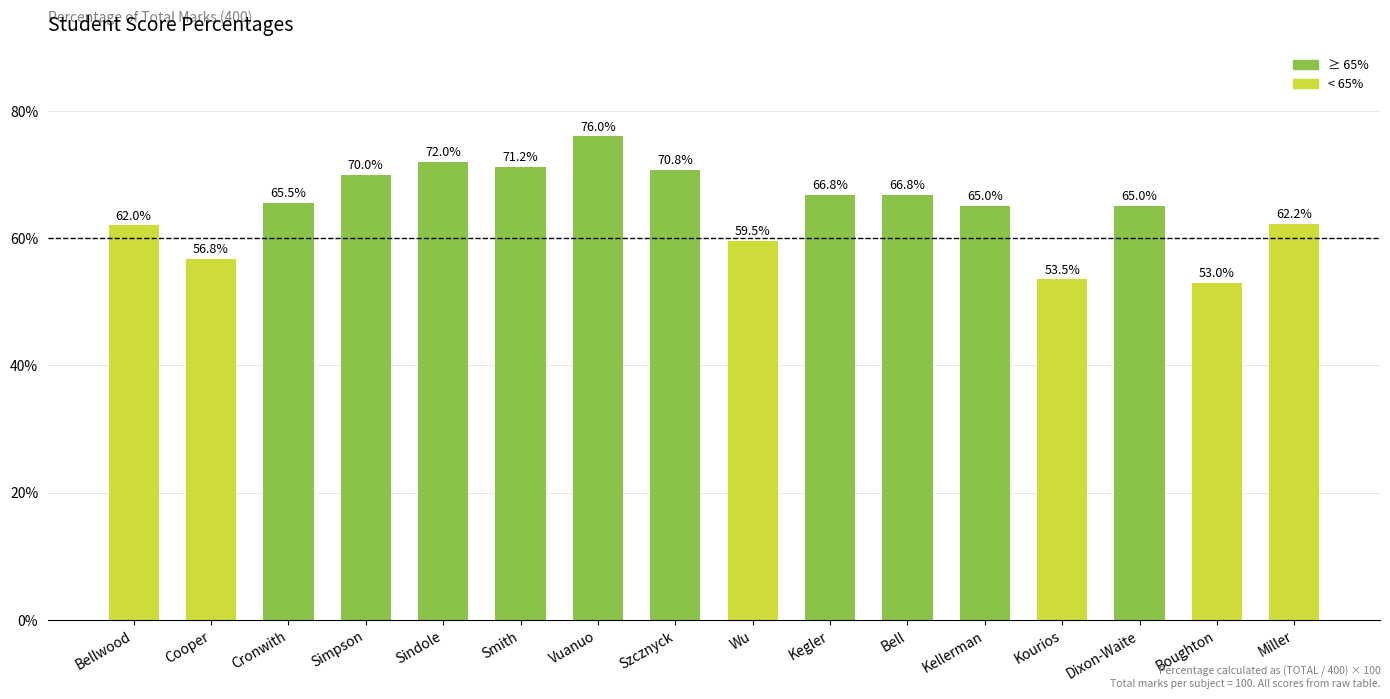

What is the approximate value at Wu?

59.5